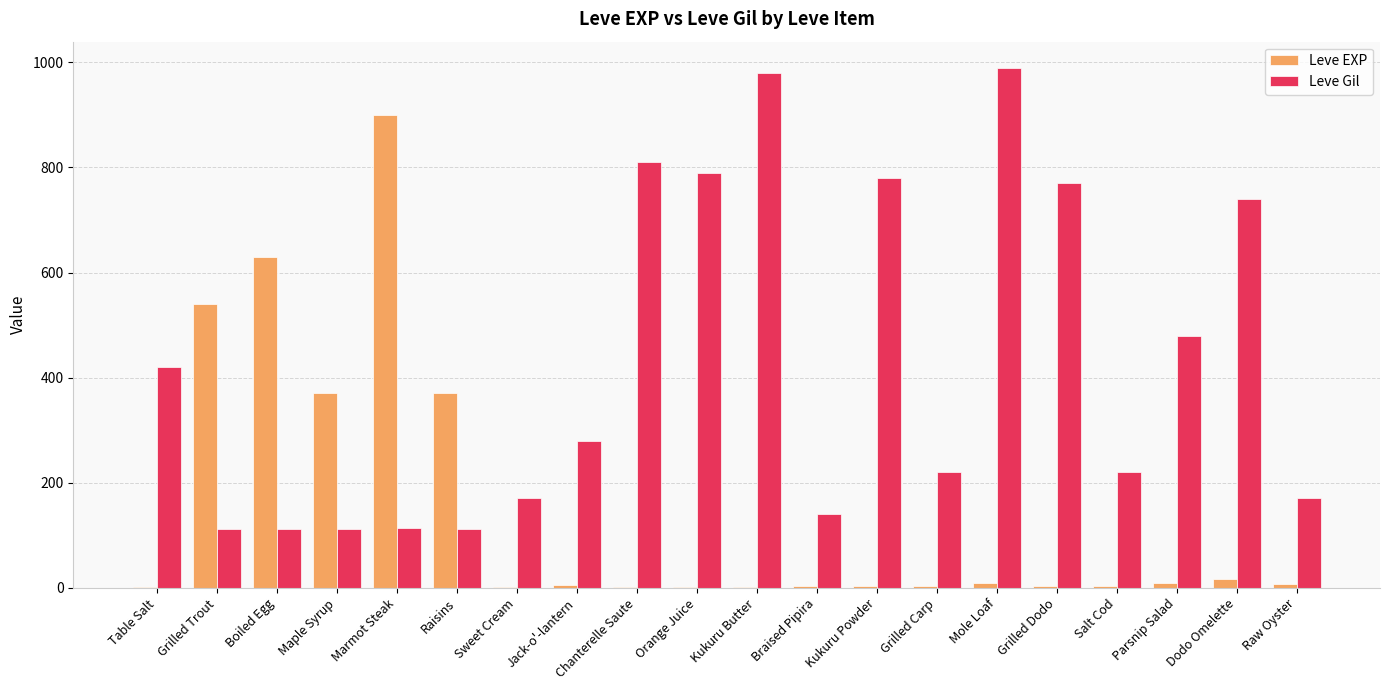

What is the sum of the Leve Gil values at Chanterelle Saute and Boiled Egg?

922